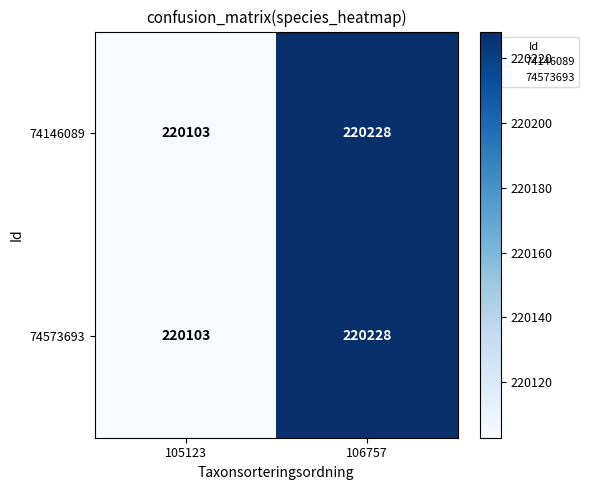

At how many categories does at least one series exceed 220128?

1